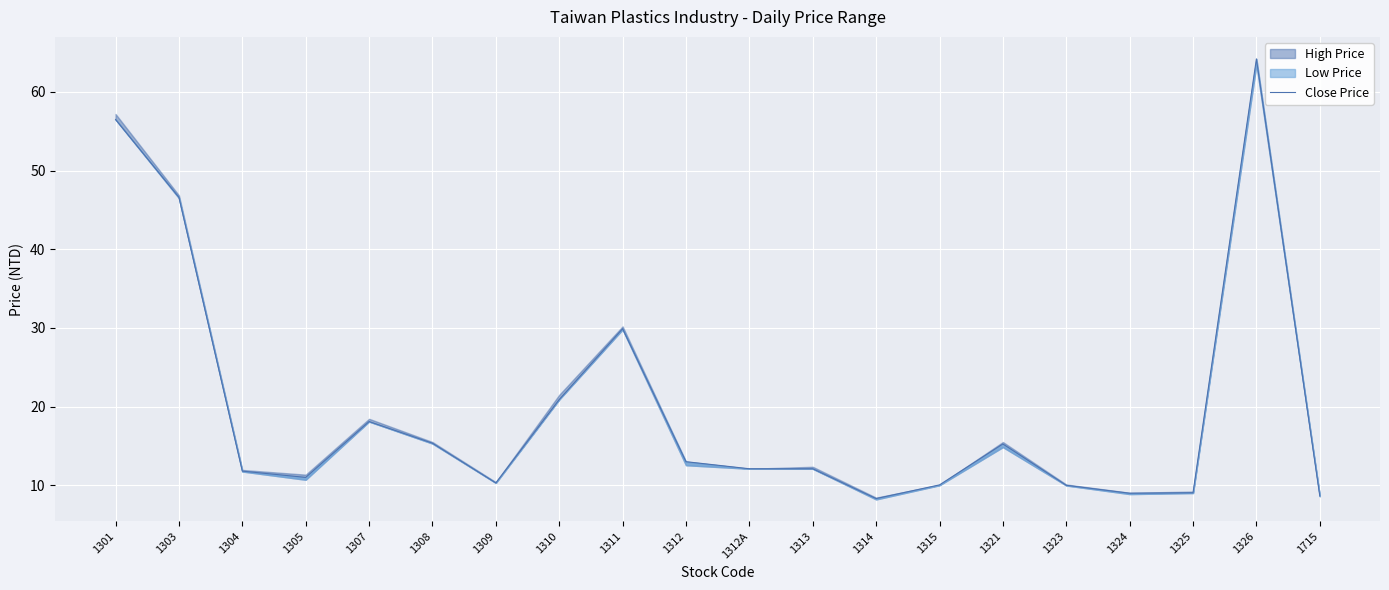

What is the change in value from 1305 to 1326?

+53.2